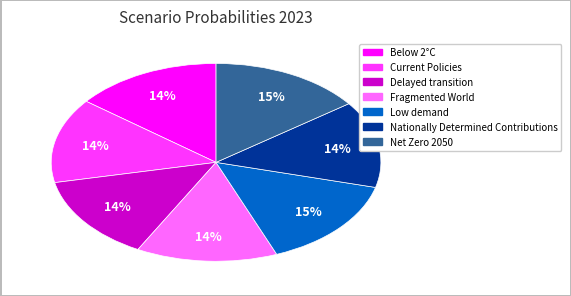

Combined, do Current Policies and Below 2°C account for over 50%?

No